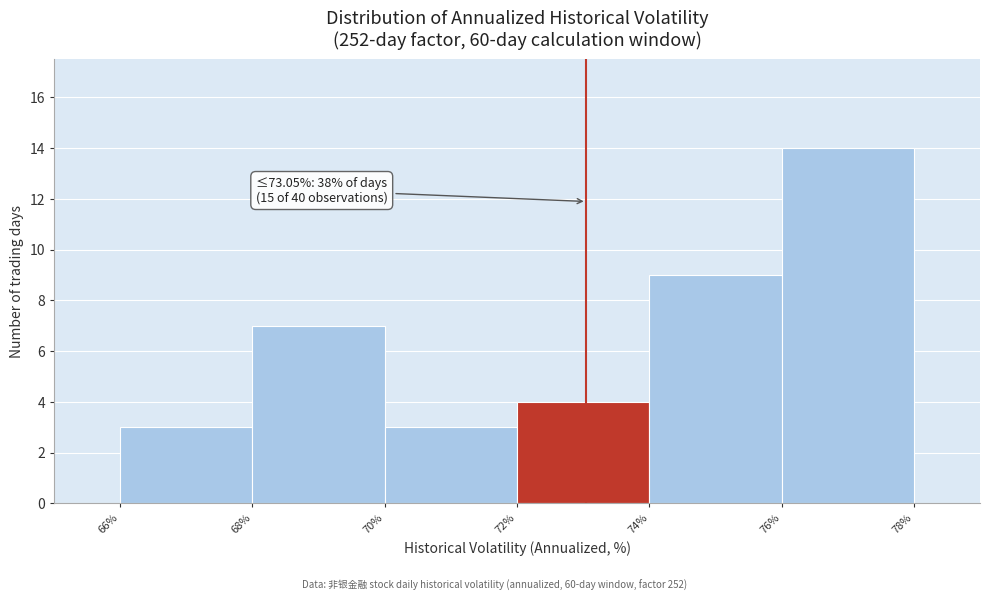

Which range on the x-axis has the tallest bar?

76% to 78%